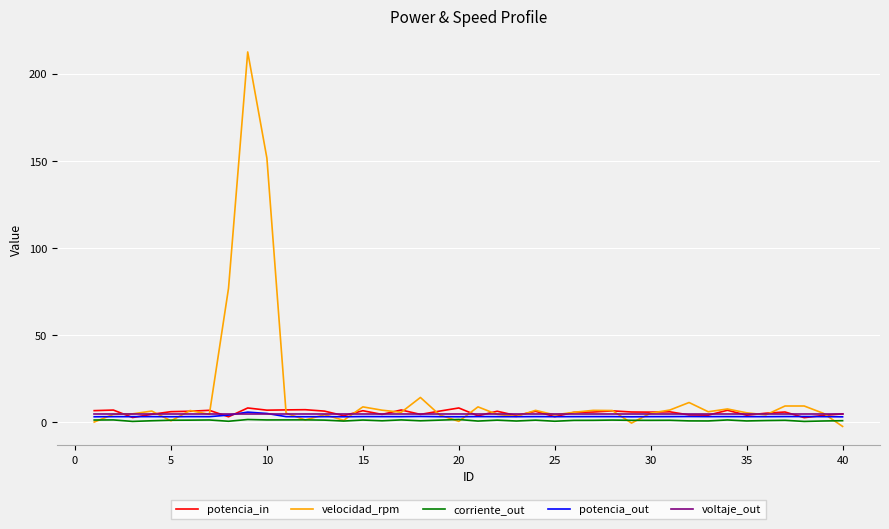

Which series has the largest range (max minus min)?

velocidad_rpm